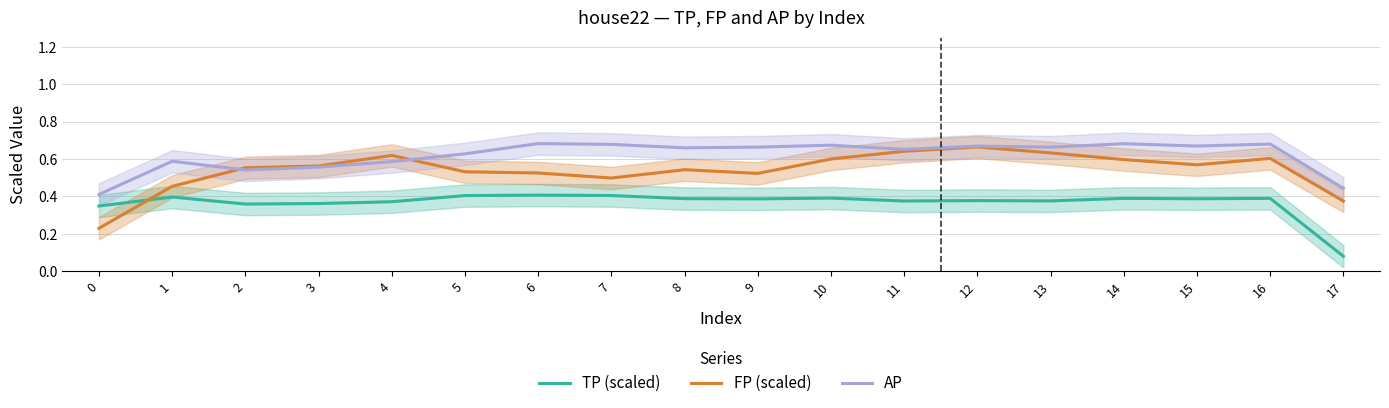

Which series ends up on top after the final intersection of FP (scaled) and TP (scaled)?

FP (scaled)